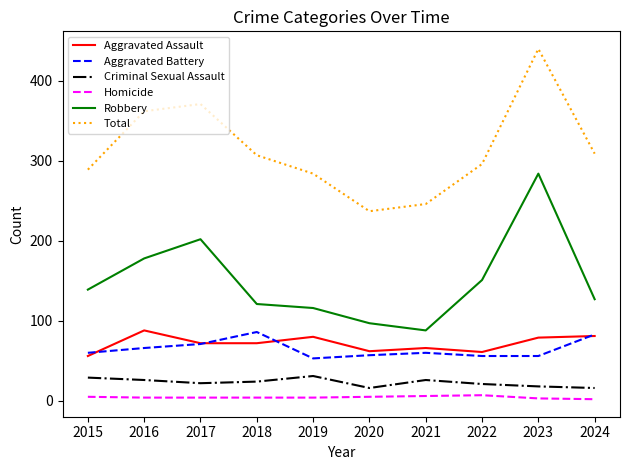

At how many categories does at least one series exceed 248?

8